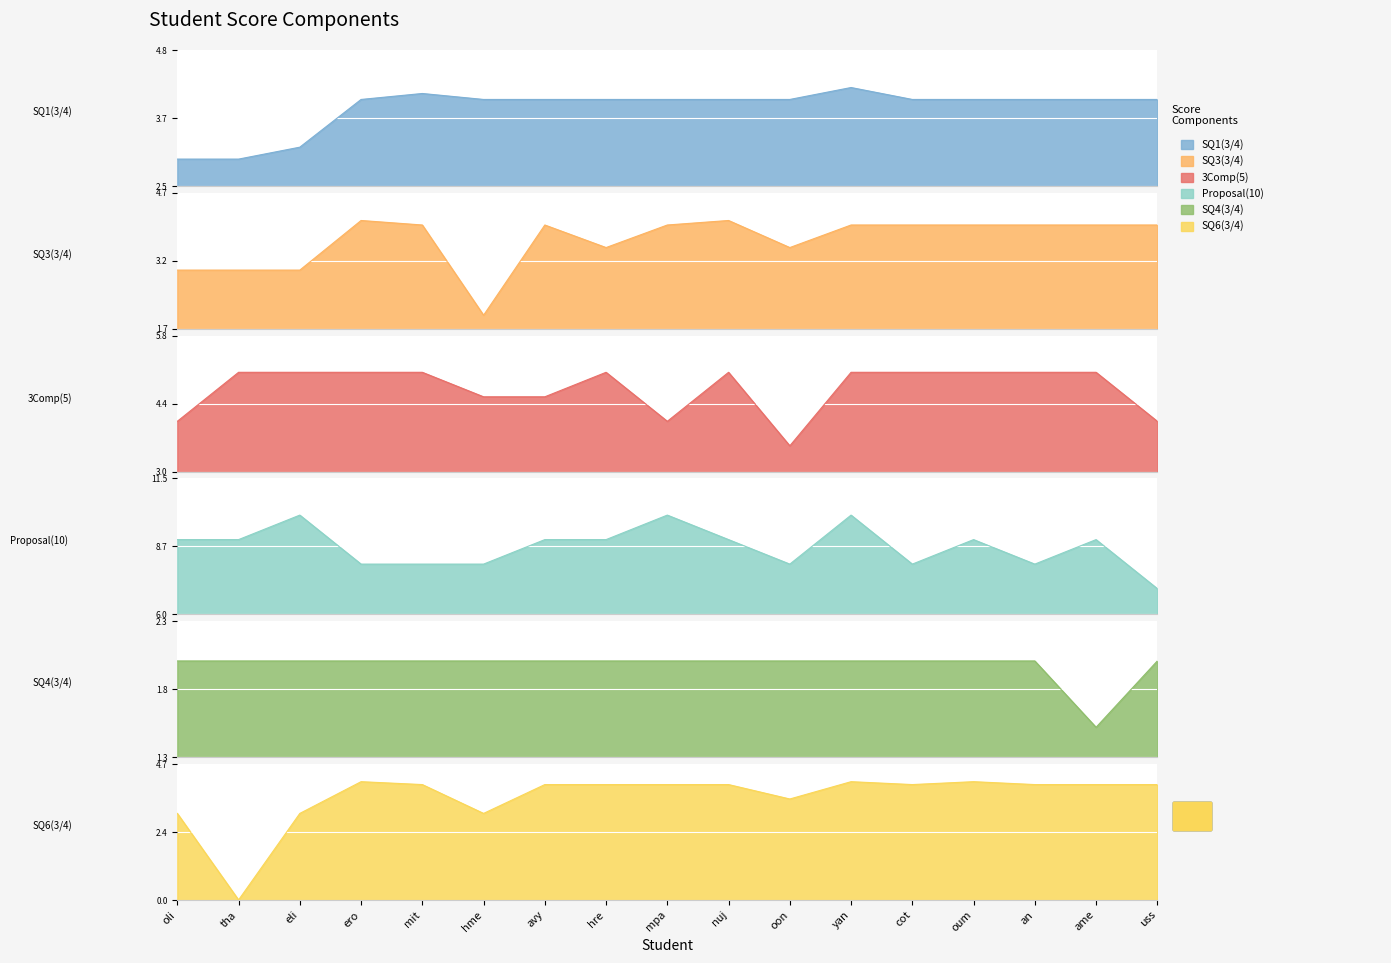

The value of SQ3(3/4) at yan is 4.0. True or false?

True